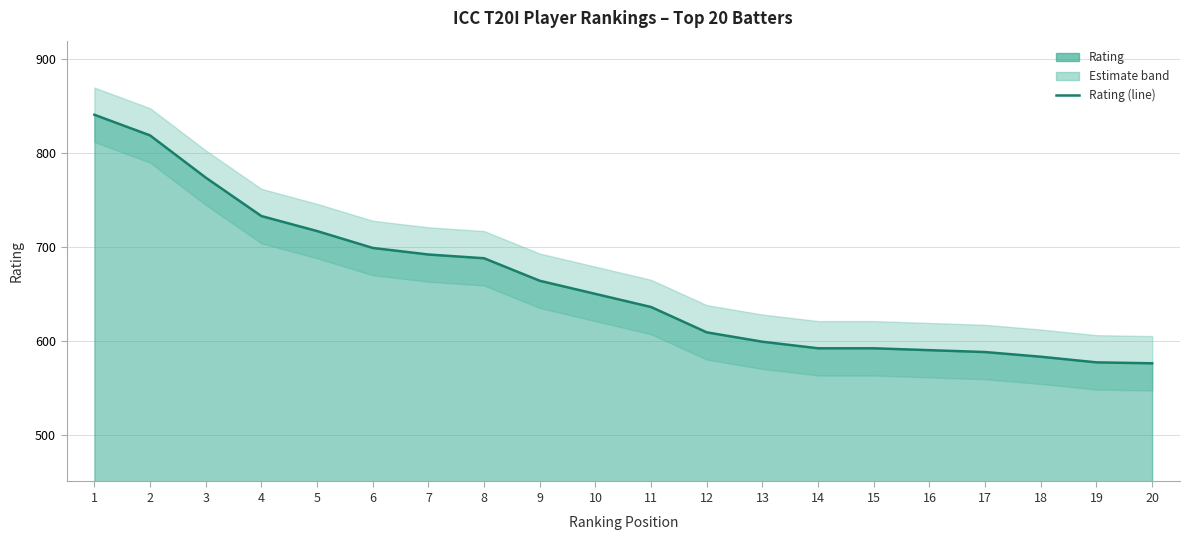

The value at 19 is 577. True or false?

True